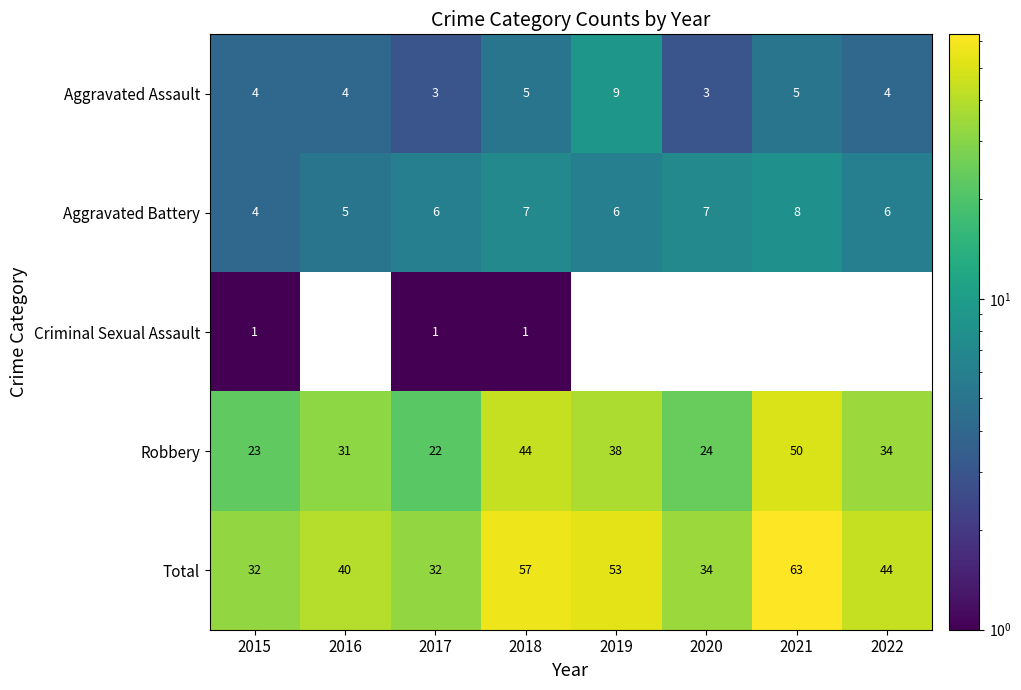

What is the difference between the highest and lowest values at 2018?

56